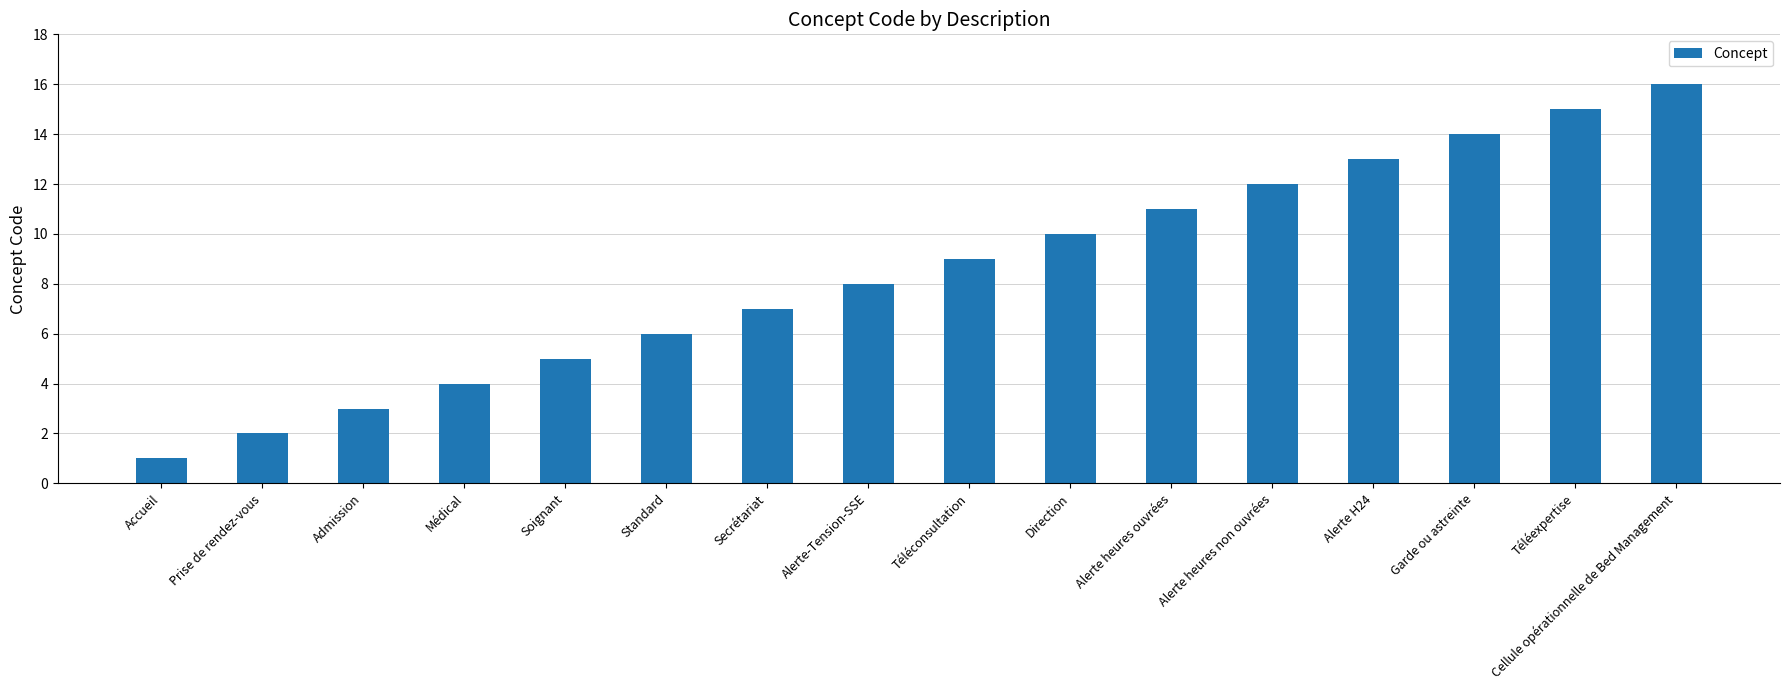

Count the number of categories in the chart.

16